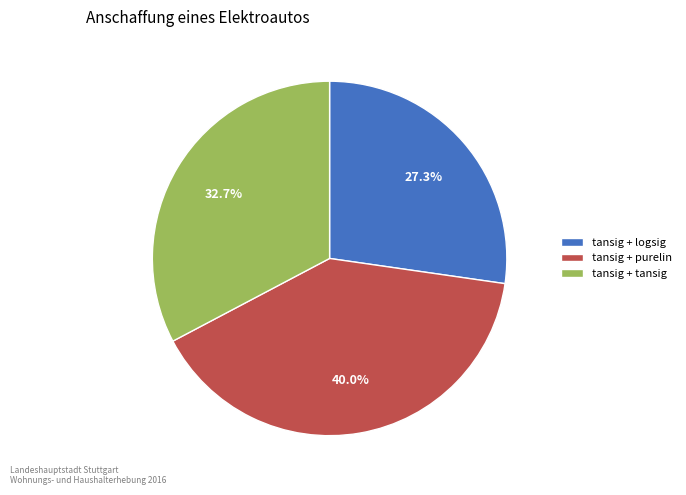

Does any single category account for the majority?

No